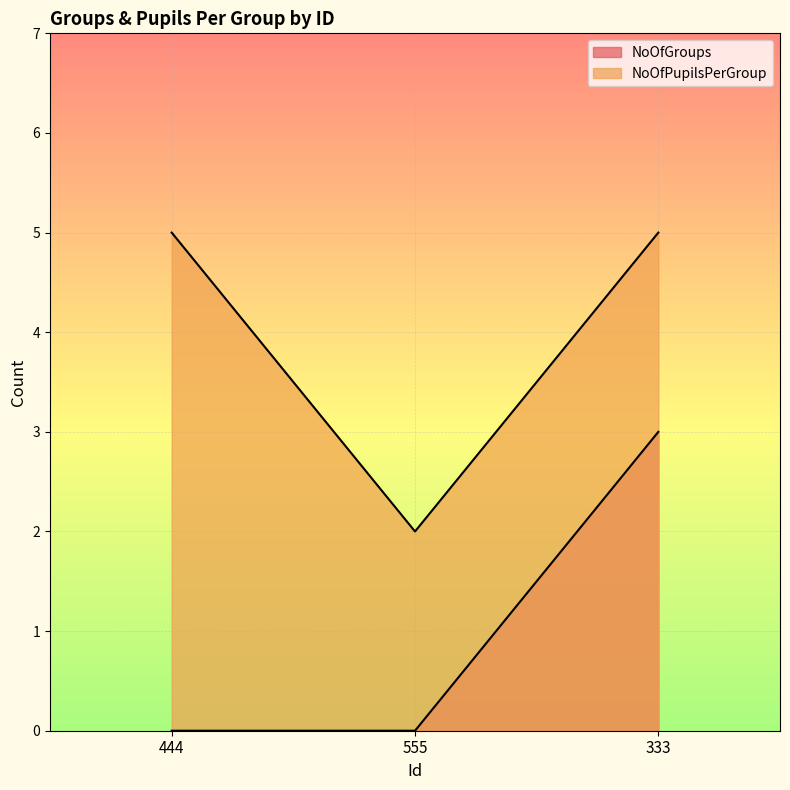

The value of NoOfGroups at 444 is 0. True or false?

True